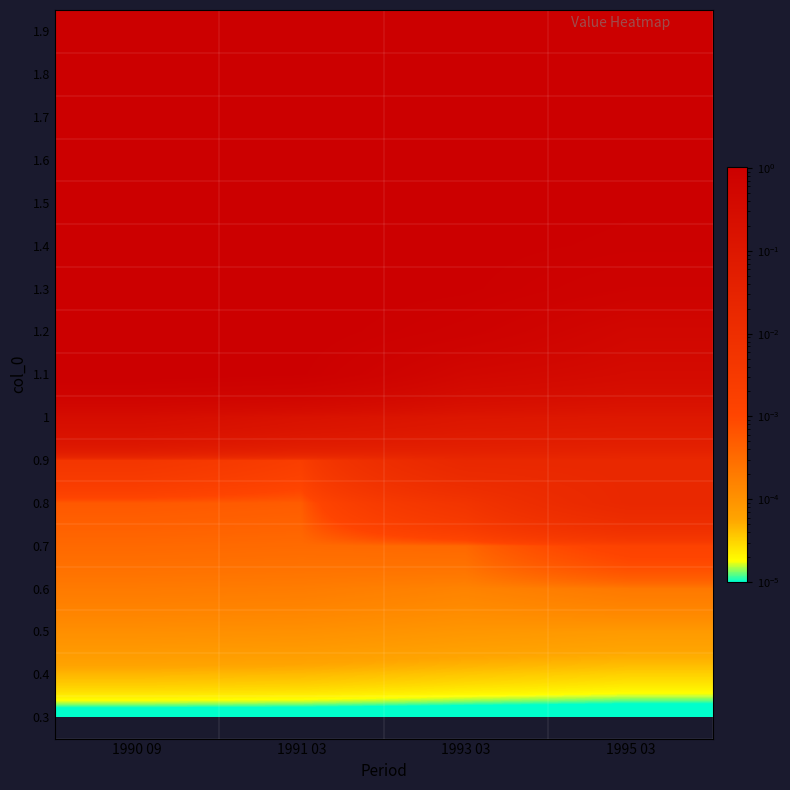

Reading right to left, extract all data points from this chart.

1.9: 1995 03=1.0	1993 03=1.0	1991 03=1.0	1990 09=1.0
1.8: 1995 03=1.0	1993 03=1.0	1991 03=1.0	1990 09=1.0
1.7: 1995 03=1.0	1993 03=1.0	1991 03=1.0	1990 09=1.0
1.6: 1995 03=0.9	1993 03=1.0	1991 03=1.0	1990 09=1.0
1.5: 1995 03=0.9	1993 03=1.0	1991 03=1.0	1990 09=1.0
1.4: 1995 03=0.9	1993 03=1.0	1991 03=1.0	1990 09=1.0
1.3: 1995 03=0.8	1993 03=0.9	1991 03=1.0	1990 09=1.0
1.2: 1995 03=0.5	1993 03=0.8	1991 03=1.0	1990 09=1.0
1.1: 1995 03=0.3	1993 03=0.5	1991 03=0.9	1990 09=1.0
1: 1995 03=0.1	1993 03=0.1	1991 03=0.2	1990 09=0.3
0.9: 1995 03=0.0	1993 03=0.0	1991 03=0.0	1990 09=0.0
0.8: 1995 03=0.0	1993 03=0.0	1991 03=0.0	1990 09=0.0
0.7: 1995 03=0.0	1993 03=0.0	1991 03=0.0	1990 09=0.0
0.6: 1995 03=0.0	1993 03=0.0	1991 03=0.0	1990 09=0.0
0.5: 1995 03=0.0	1993 03=0.0	1991 03=0.0	1990 09=0.0
0.4: 1995 03=0.0	1993 03=0.0	1991 03=0.0	1990 09=0.0
0.3: 1995 03=0.0	1993 03=0.0	1991 03=0.0	1990 09=0.0